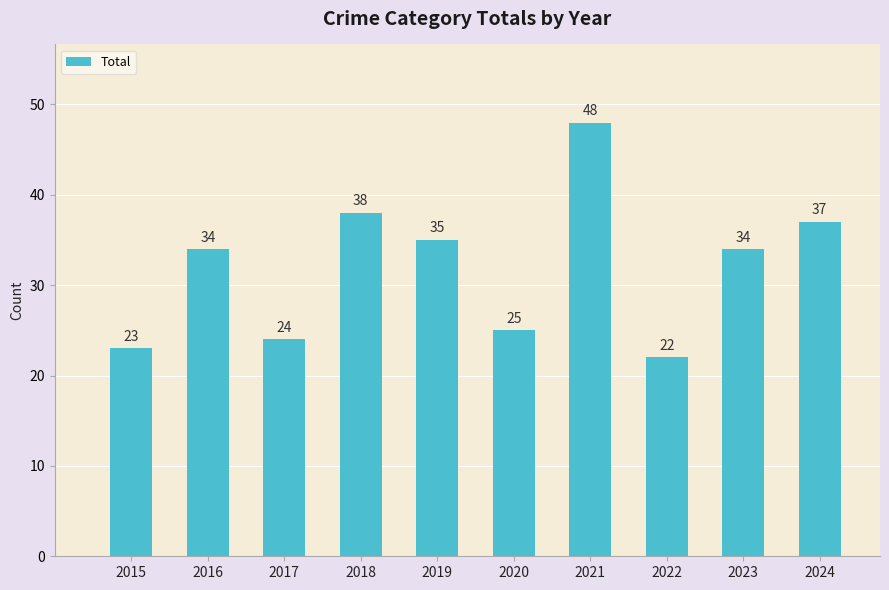

What is the change in value from 2015 to 2018?

+15